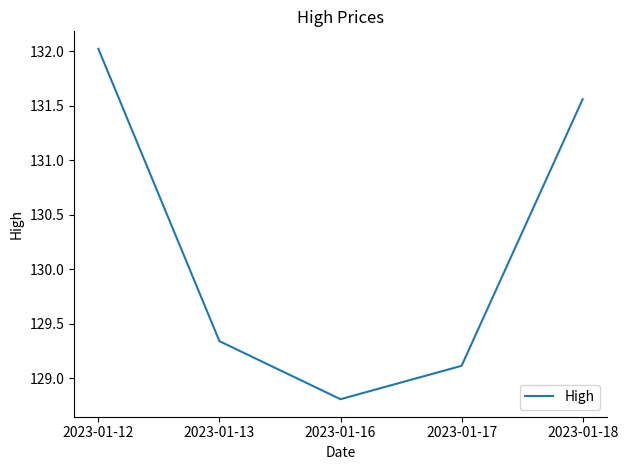

Where is the data nearest to the value 130?

2023-01-13